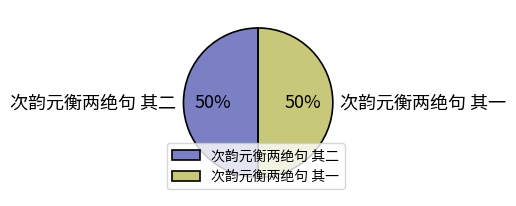

How many slices are in this pie chart?

2